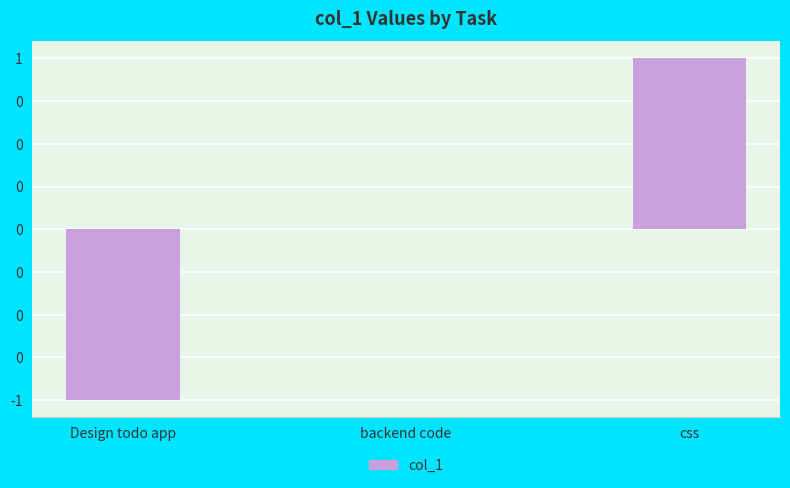

What is the label of the 2nd bar from the right?

backend code